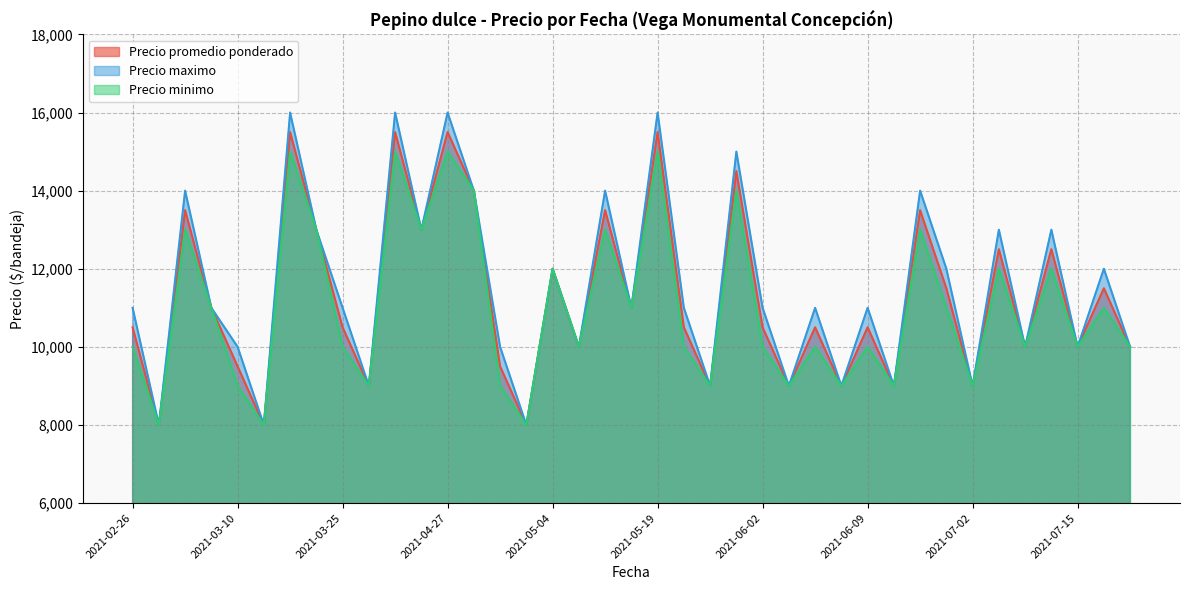

Which series has the largest range (max minus min)?

Precio maximo